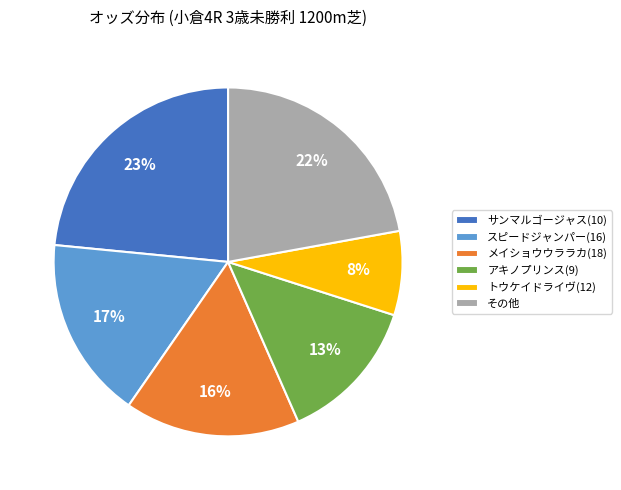

Count the number of slices in the pie.

6